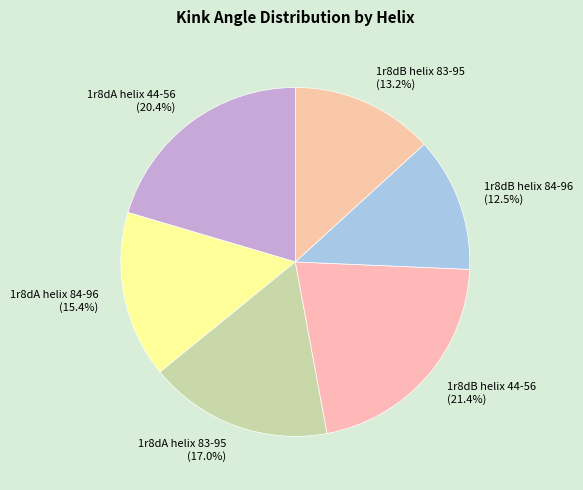

What percentage do 1r8dA helix 44-56 and 1r8dB helix 84-96 together represent?

32.9%